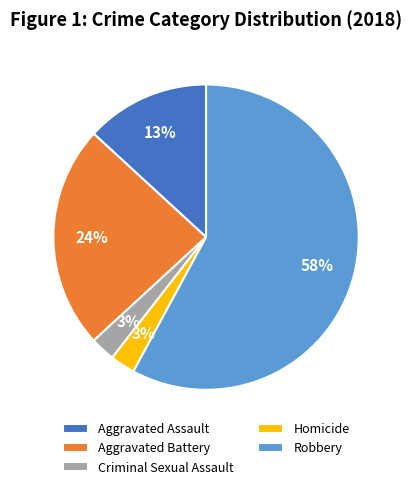

How many segments does this pie chart have?

5